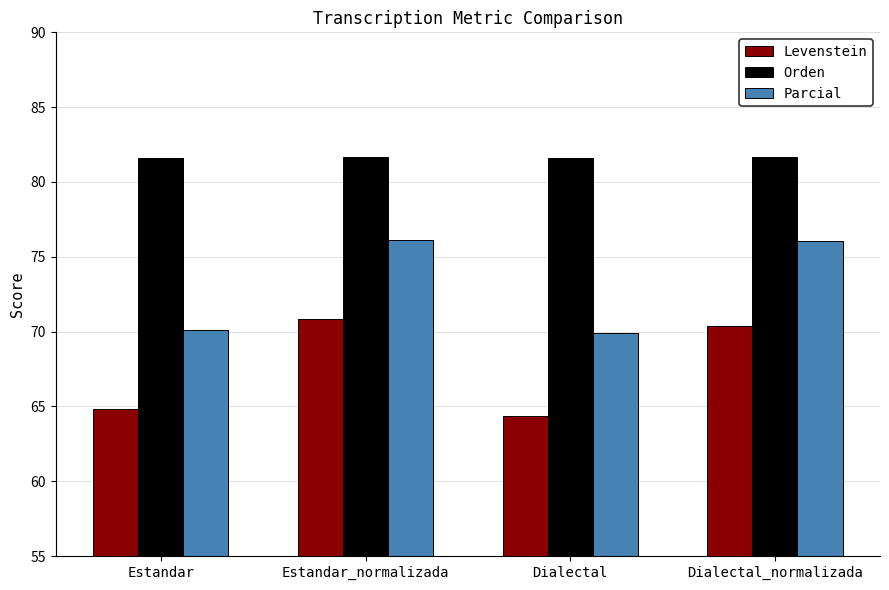

What are all the series names shown in the legend?

Levenstein, Orden, Parcial